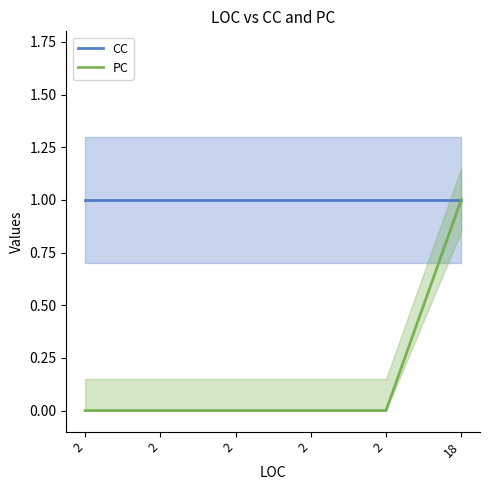

Is it true that PC equals -1 at 2?

False